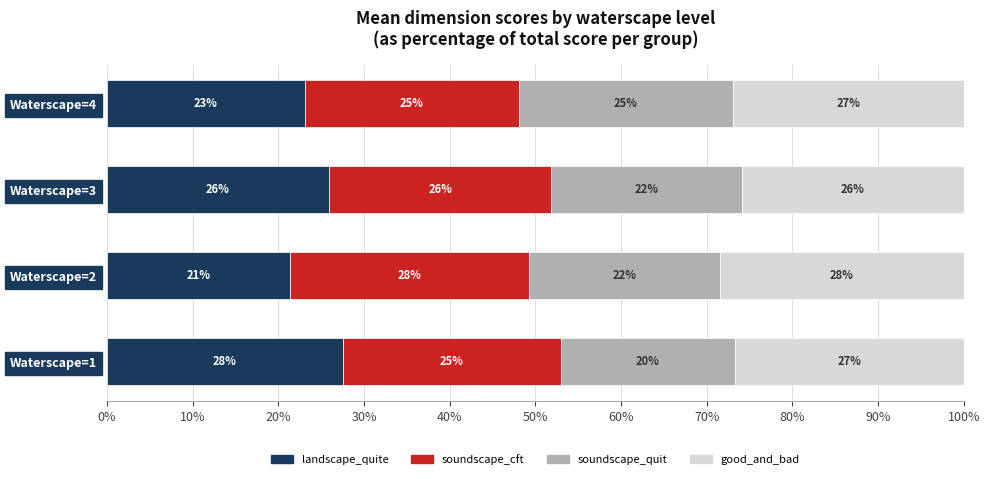

What is the total value across all series at Waterscape=4?

100.0